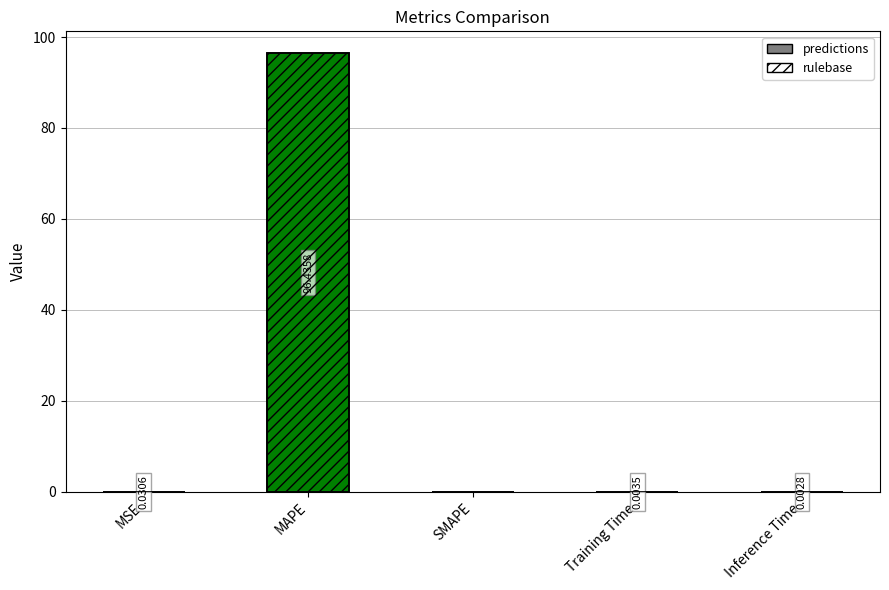

Reading left to right, extract all data points from this chart.

MSE=0.0	MAPE=96.4	SMAPE=0.0	Training Time=0.0	Inference Time=0.0